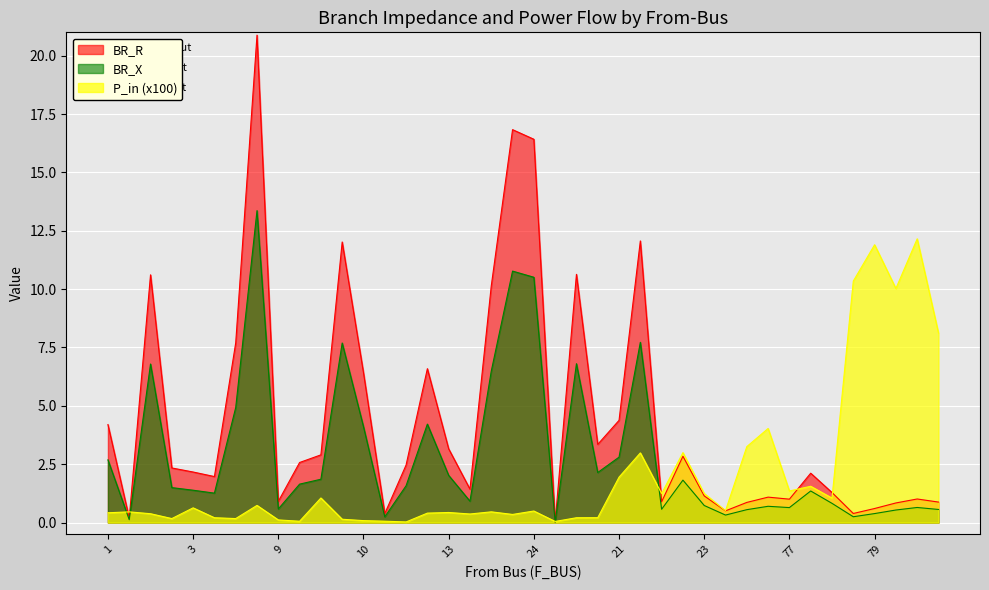

What are all the series names shown in the legend?

BR_R, BR_X, P_in (x100)